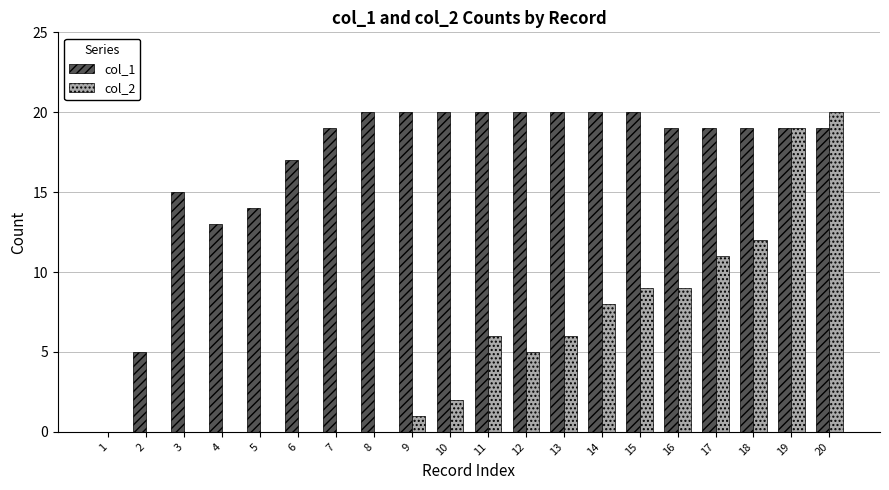

Which series changed the most between 6 and 13?

col_2